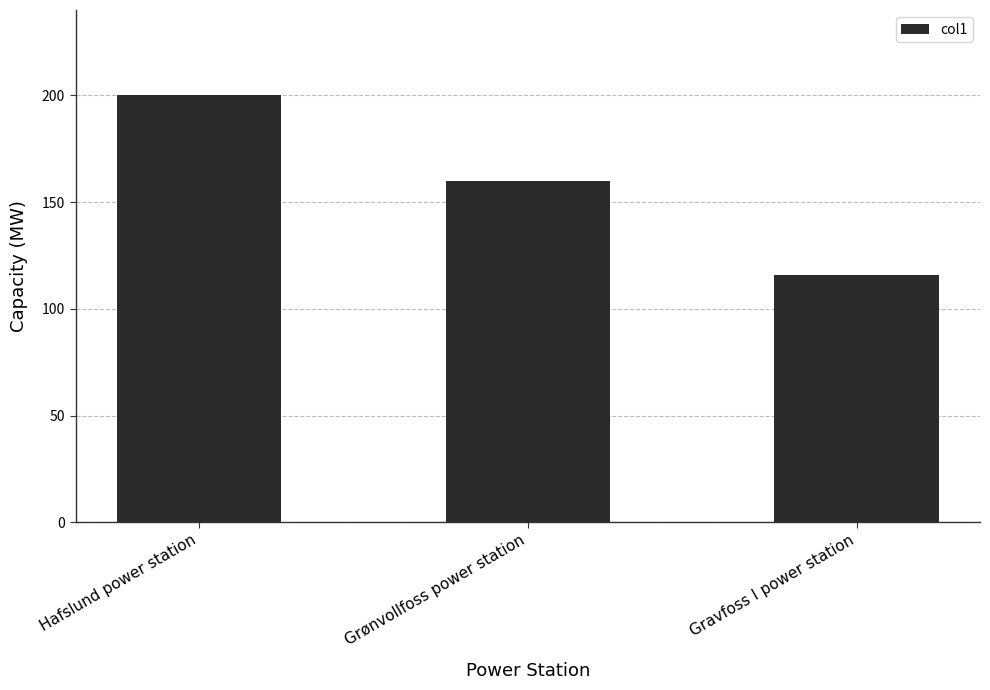

What is the average value?

159